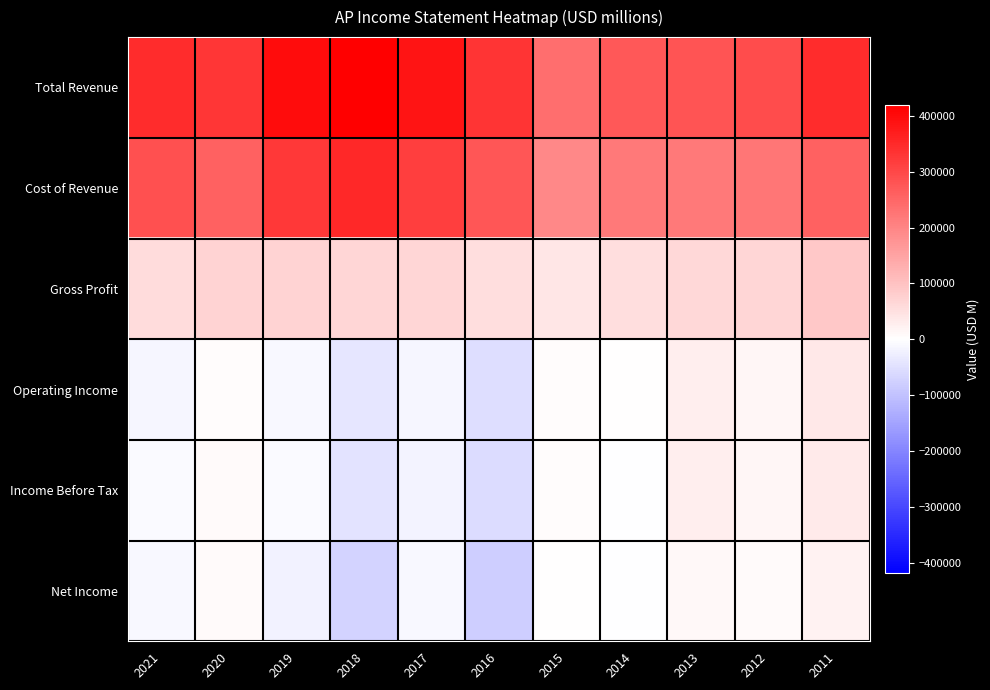

What is the total value across all series at 2017?

727100